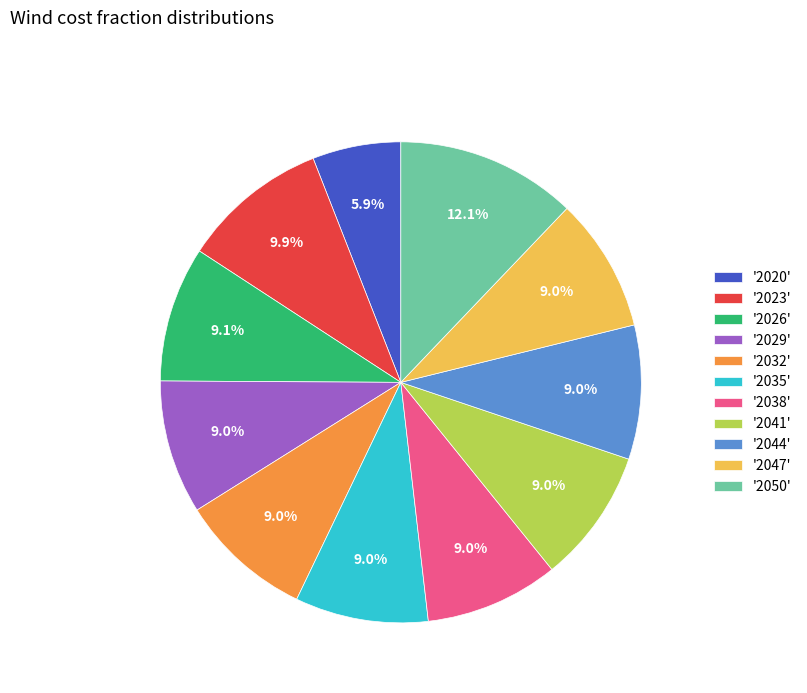

Which slice is the largest?

'2050'